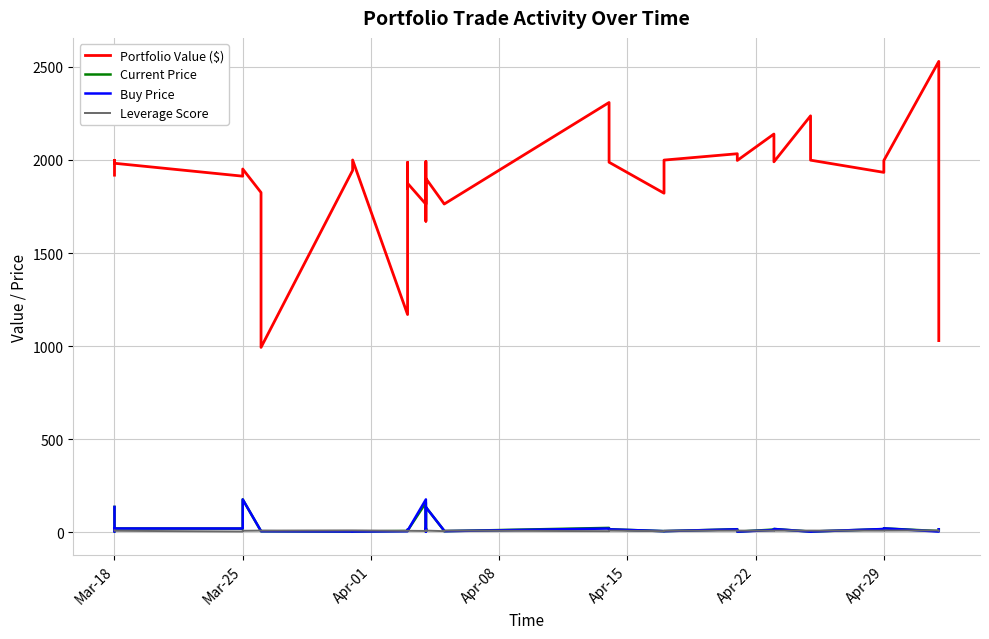

What position from the right is Mar-25?

39